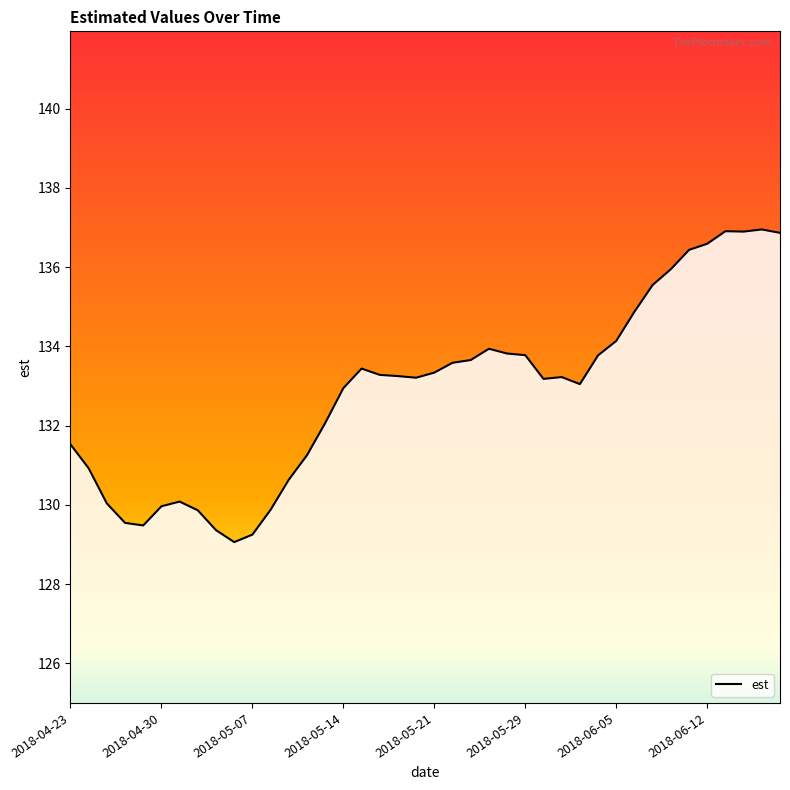

What is the difference between the maximum and minimum values?

7.9